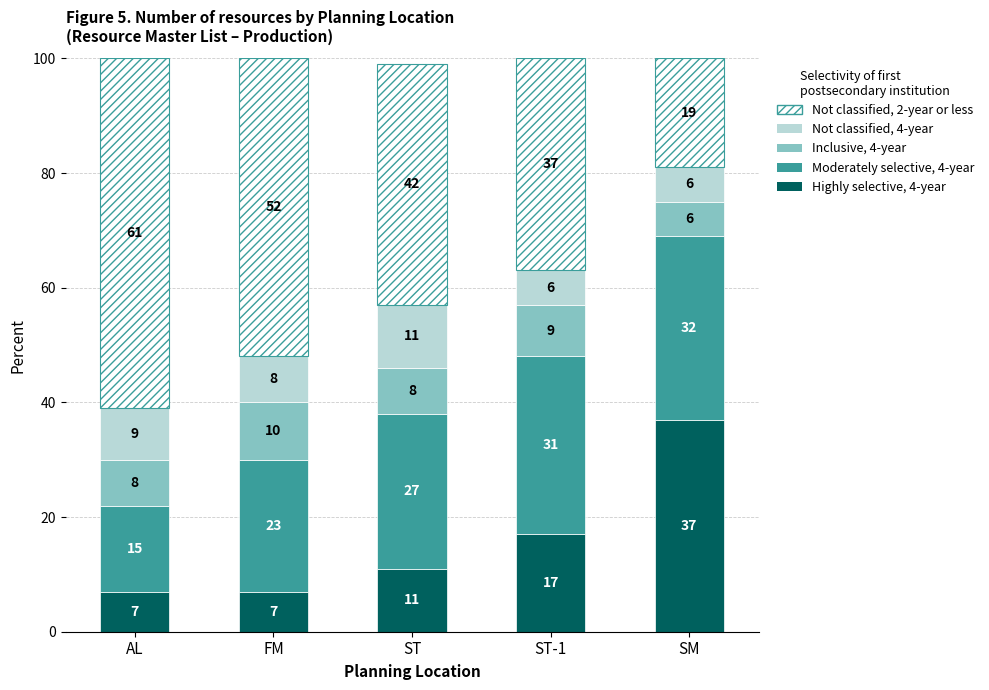

What is the total value across all series at AL?

100